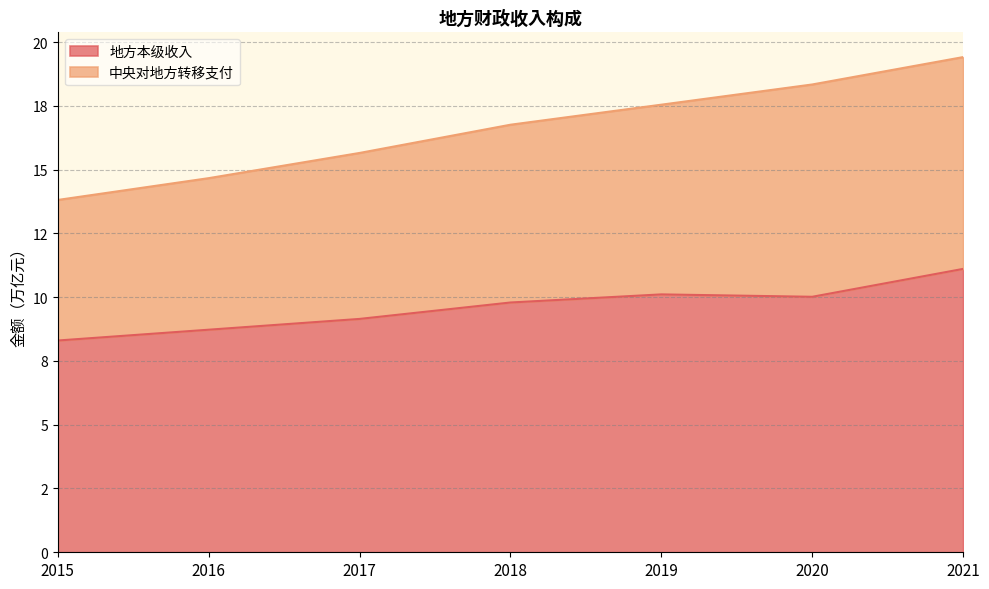

True or false: 中央对地方转移支付 has more than 1 points higher than both neighbors.

False